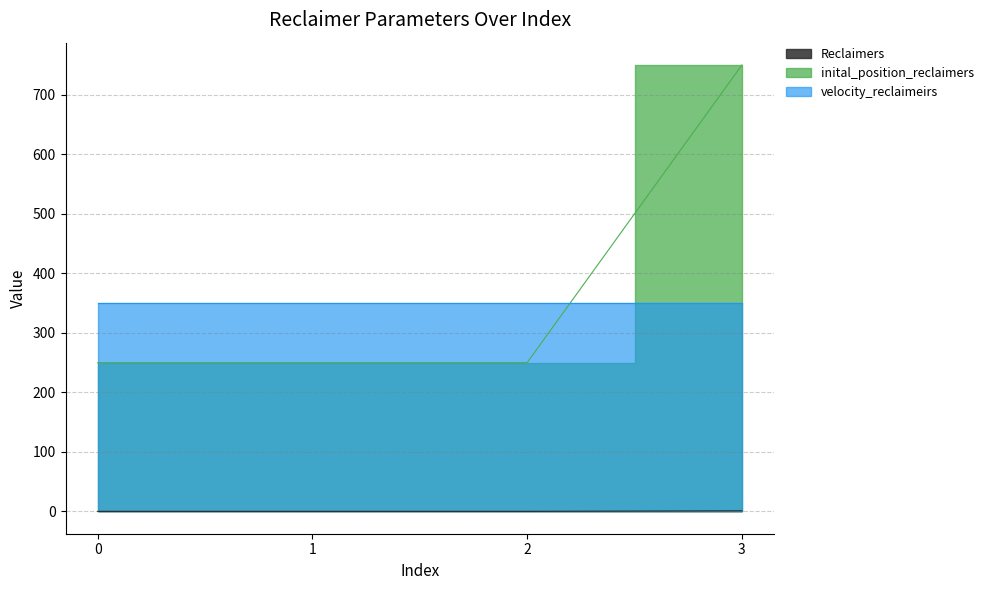

Which series changed the most between 2 and 3?

inital_position_reclaimers